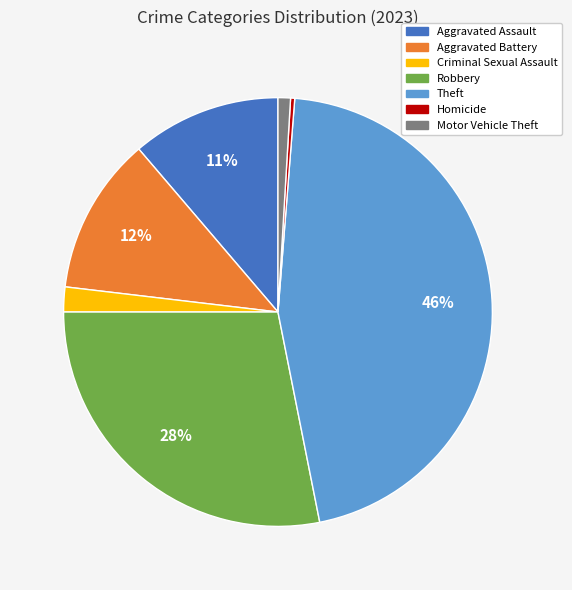

Do Theft and Motor Vehicle Theft together represent more than half of the pie?

No